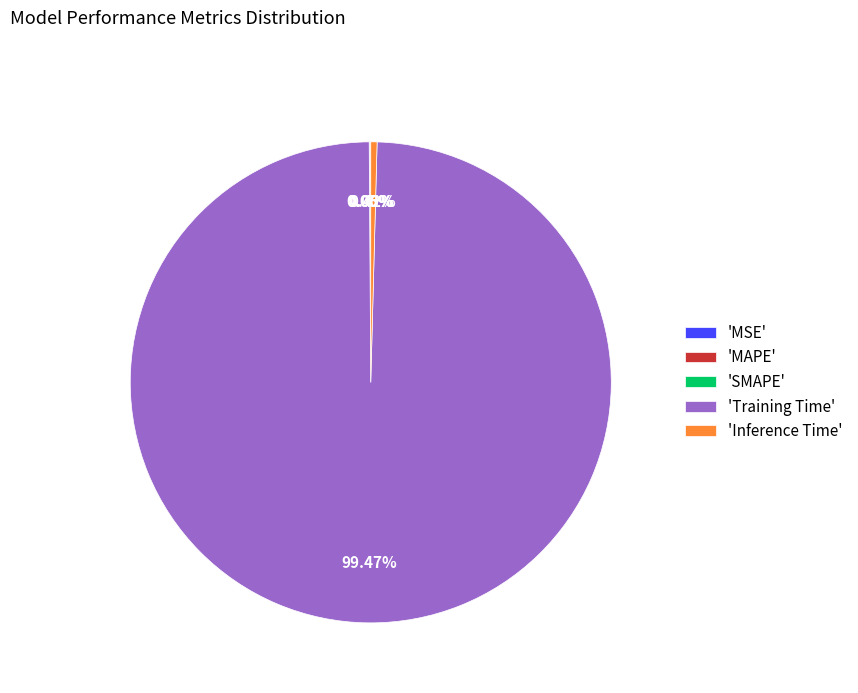

Which slice is the largest?

'Training Time'